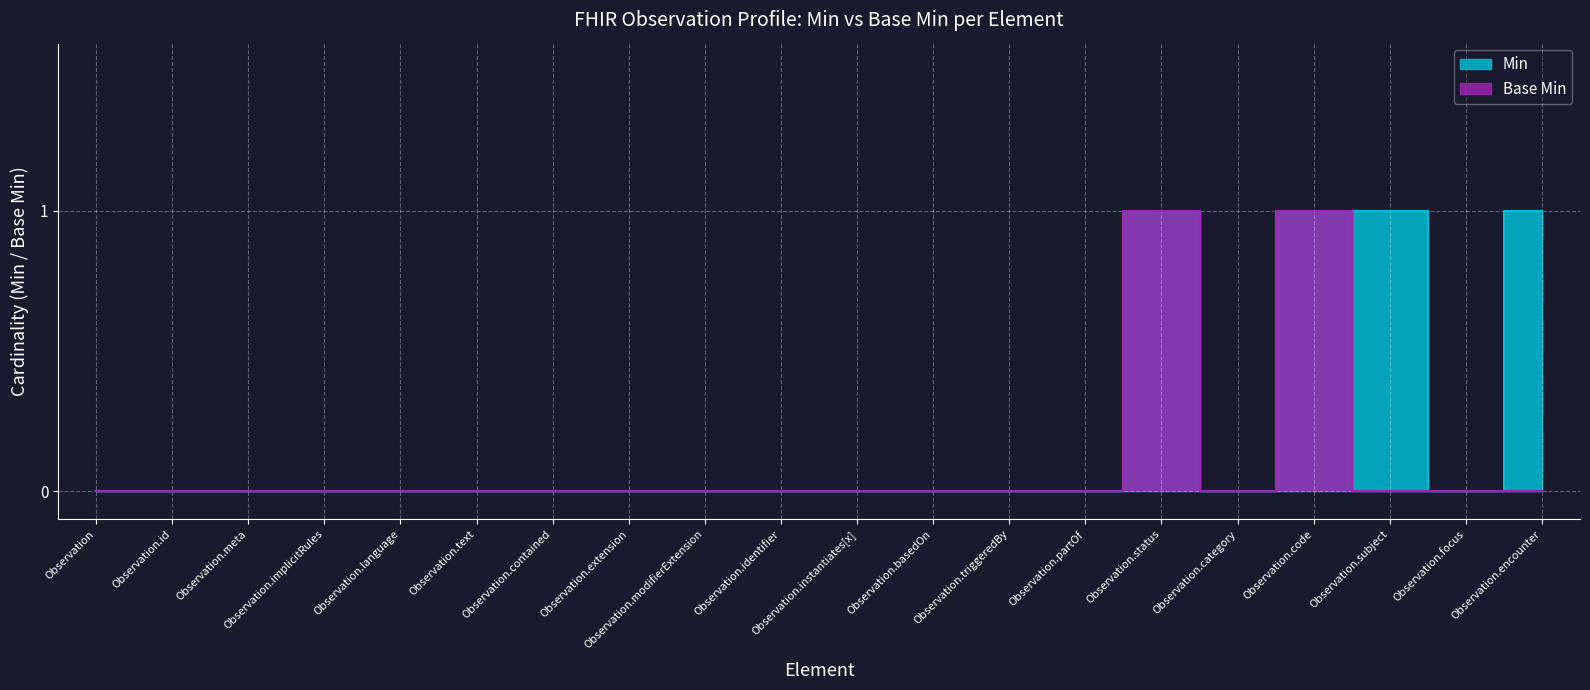

True or false: Base Min and Min cross at least once.

False